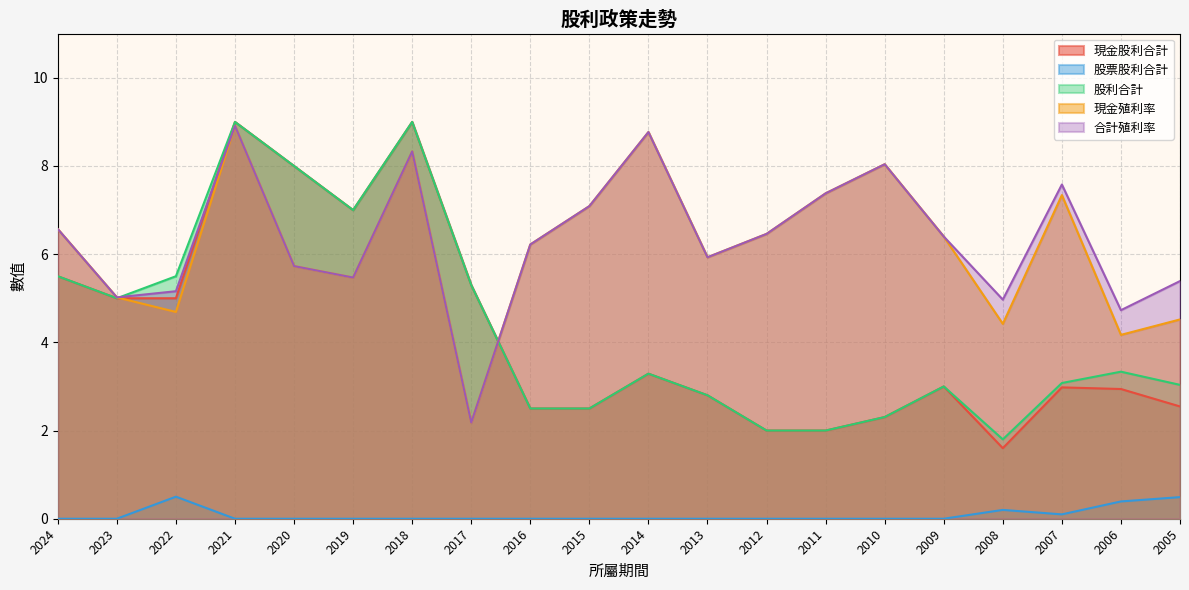

How many interior local peaks does the 現金殖利率 series have?

5